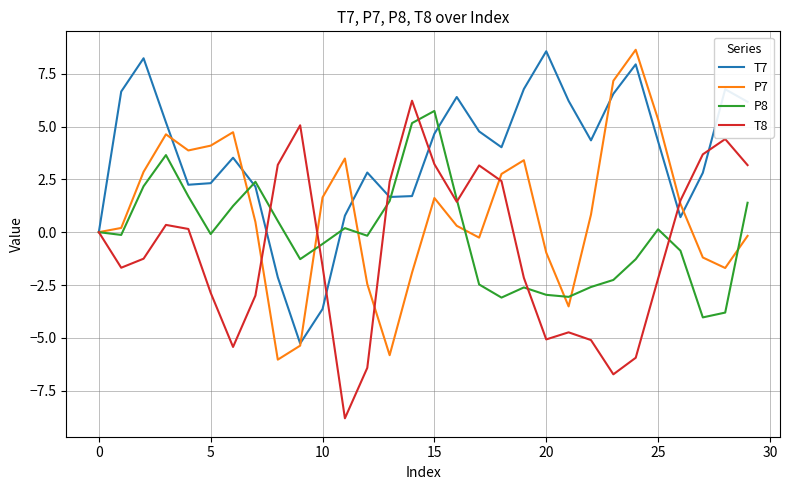

After their last crossing, which series has the higher values: T7 or T8?

T7